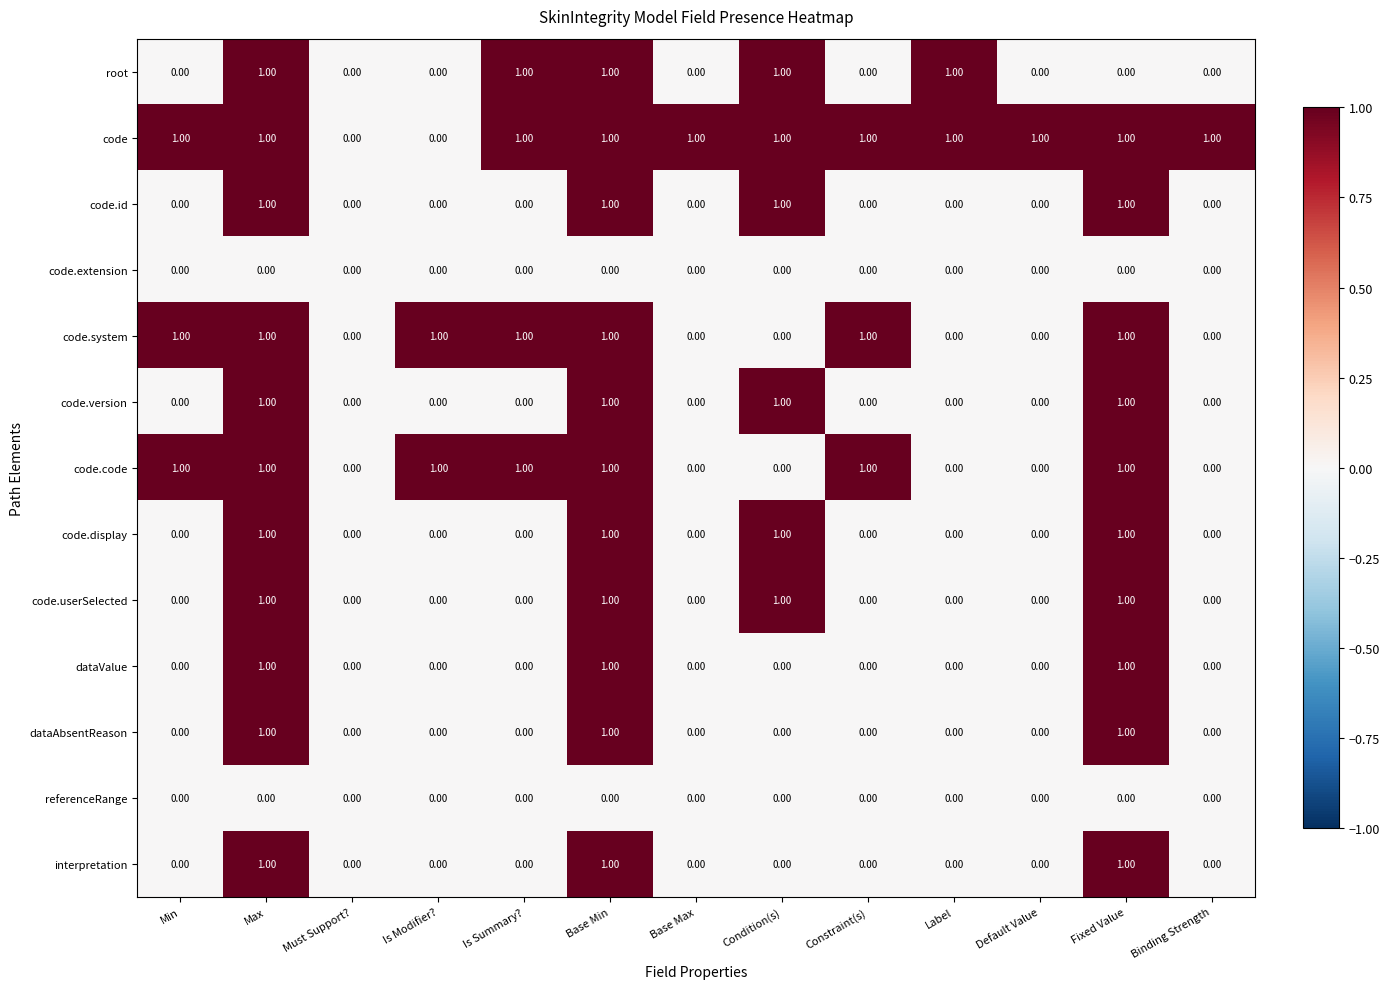

Is the value of code at Default Value greater than the value of code.code at Default Value?

Yes